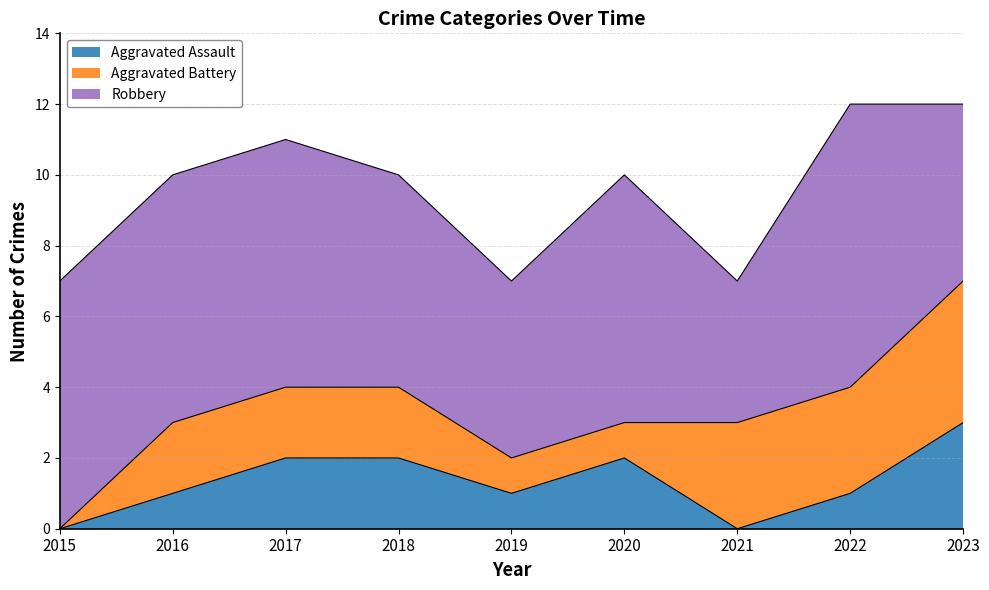

Which series has the largest range (max minus min)?

Aggravated Battery